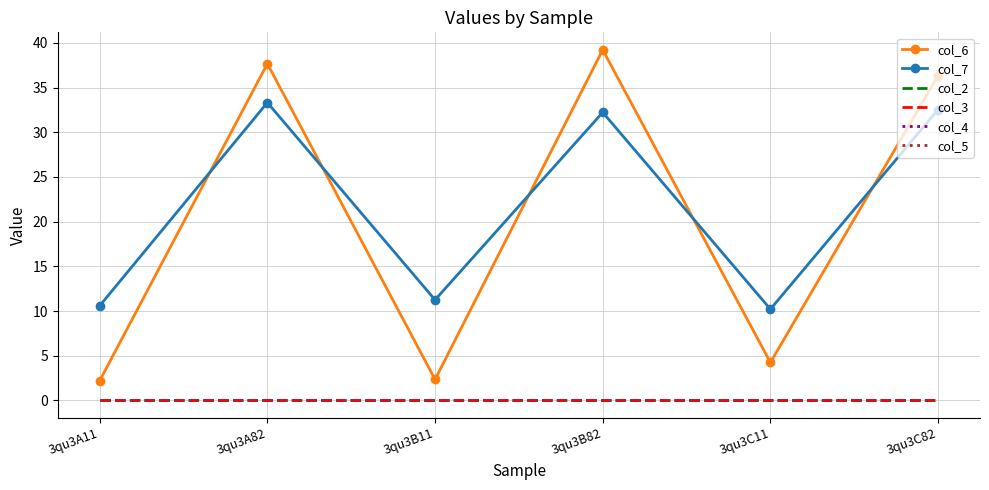

True or false: col_3 and col_2 cross at least once.

False